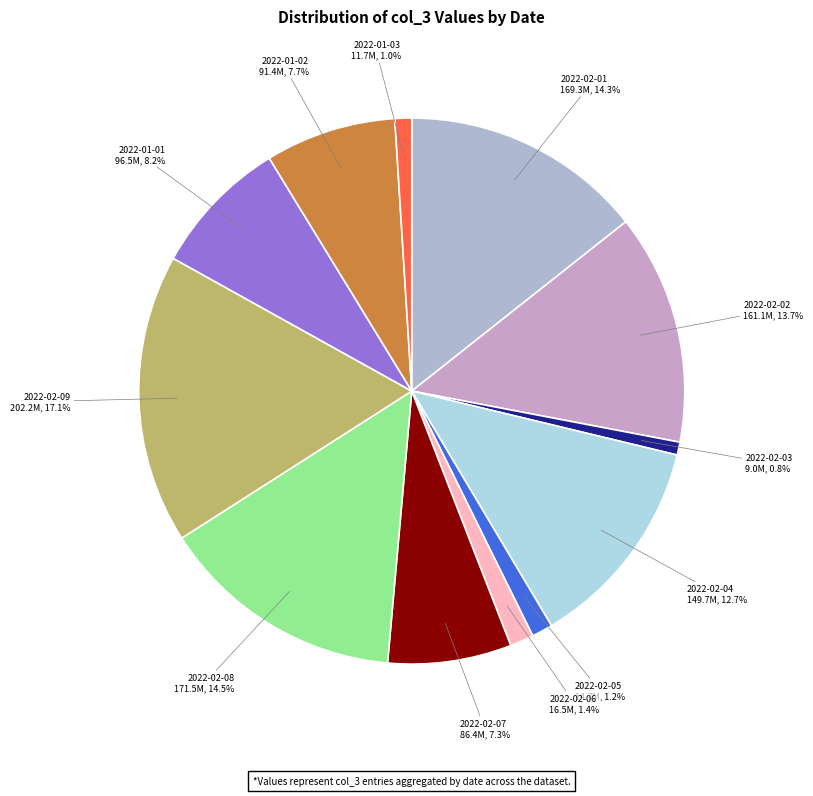

Does 2022-02-04 represent more than half of the total?

No